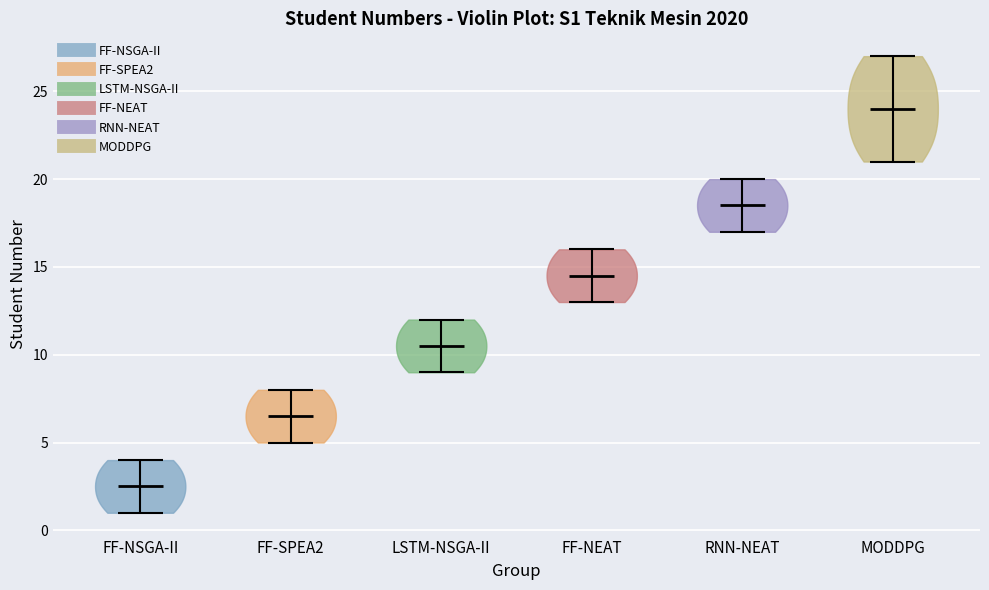

Reading left to right, read every violin against the y-axis: where its median line is, and the lowest and highest points it reaches. The values are not printed on the chart, so give them approximately, as read against the axis.

FF-NSGA-II: median line 2.5, lowest point 1.0, highest point 4.0
FF-SPEA2: median line 6.5, lowest point 5.0, highest point 8.0
LSTM-NSGA-II: median line 10.5, lowest point 9.0, highest point 12.0
FF-NEAT: median line 14.5, lowest point 13.0, highest point 16.0
RNN-NEAT: median line 18.5, lowest point 17.0, highest point 20.0
MODDPG: median line 24.0, lowest point 21.0, highest point 27.0